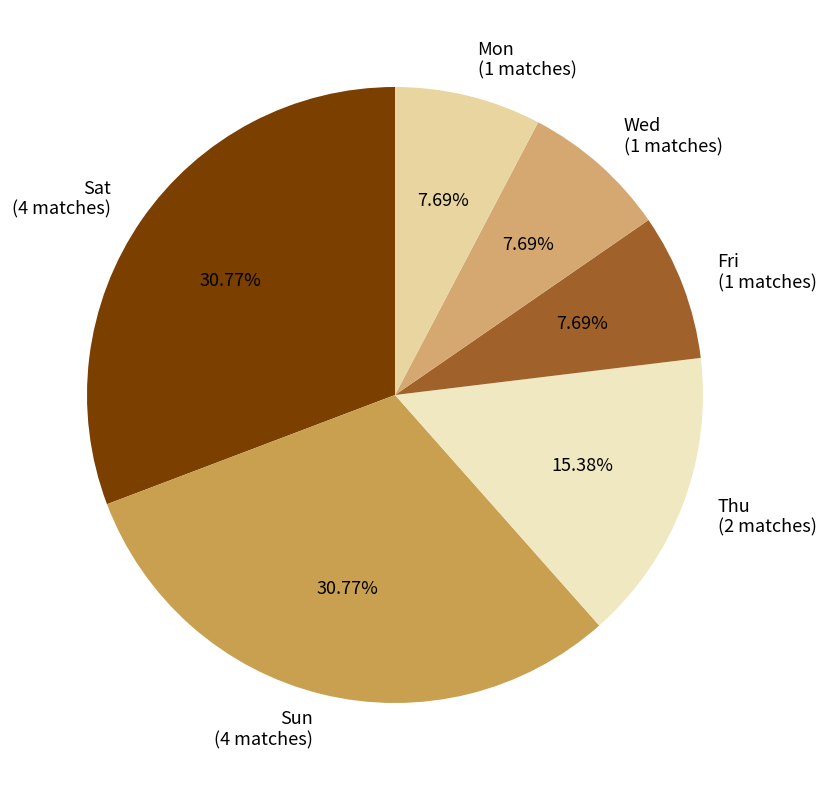

Do Sat (4 matches) and Wed (1 matches) together represent more than half of the pie?

No